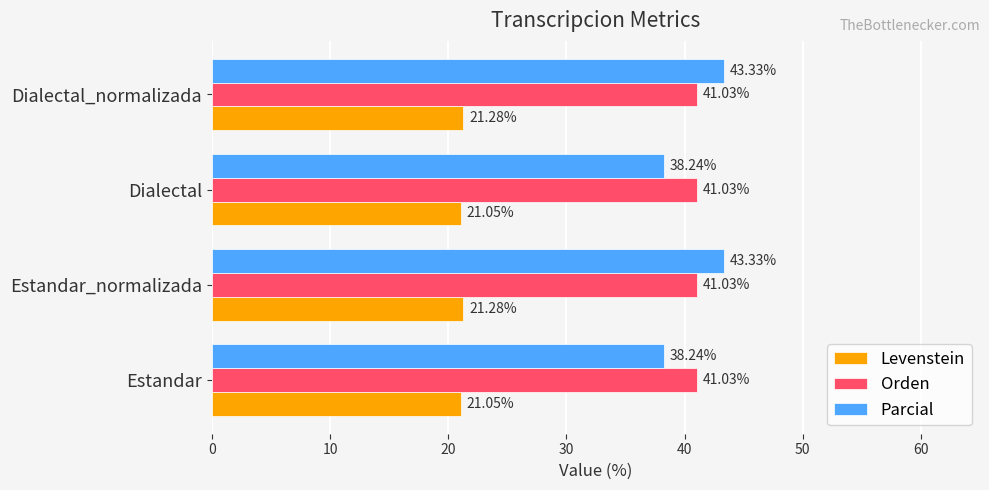

Which series has the widest spread of values?

Parcial